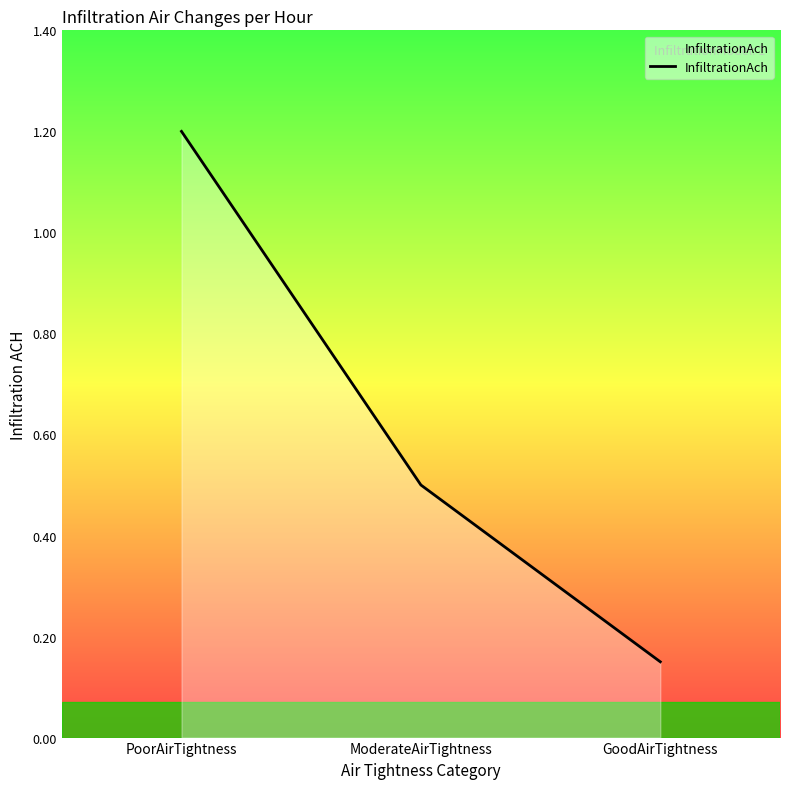

Rank the categories by value from lowest to highest.

GoodAirTightness, ModerateAirTightness, PoorAirTightness